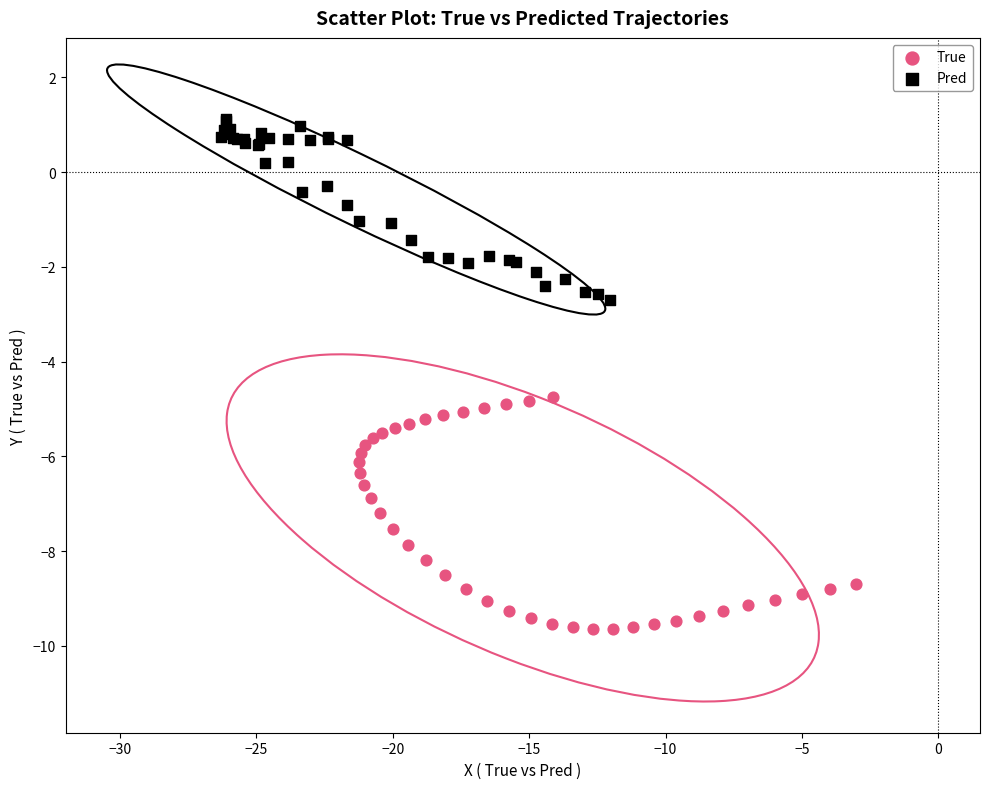

Which series contains the lowest Y value?

True